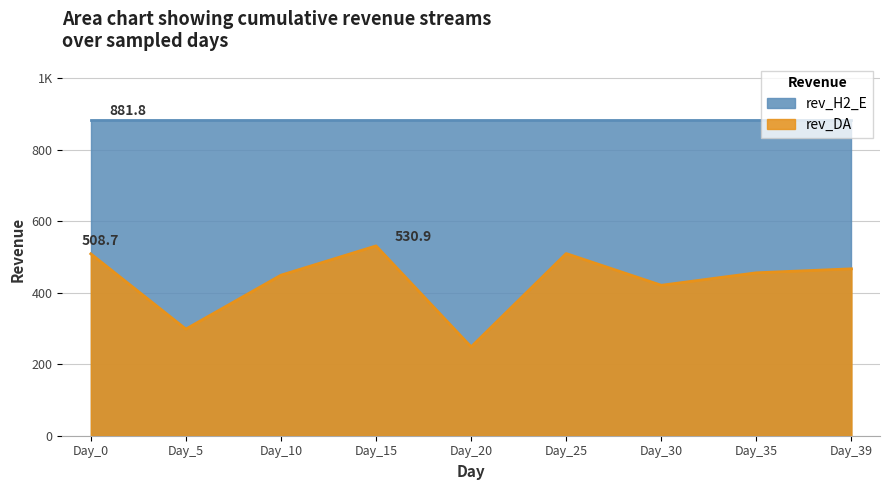

Is it true that the value at Day_39 is 185.5?

False